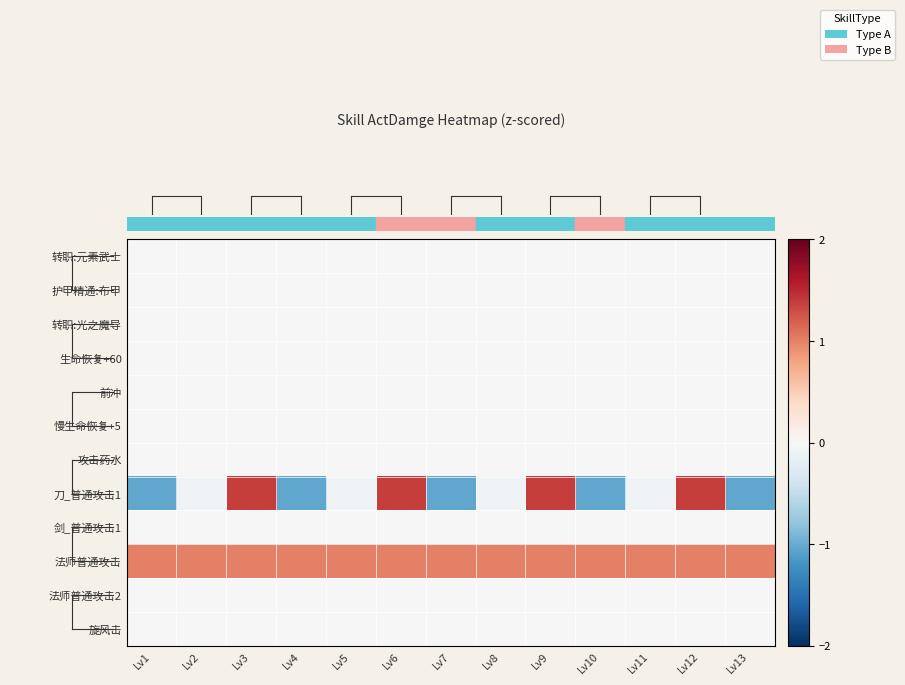

Count the number of data series in this chart.

12